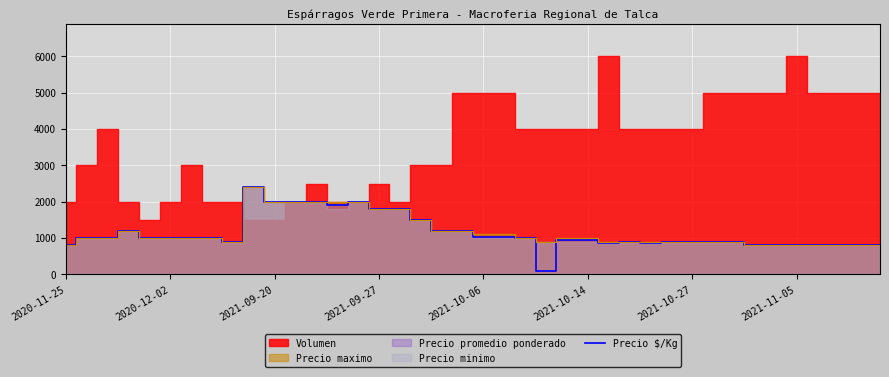

What is the maximum value for Precio $/Kg?

2400